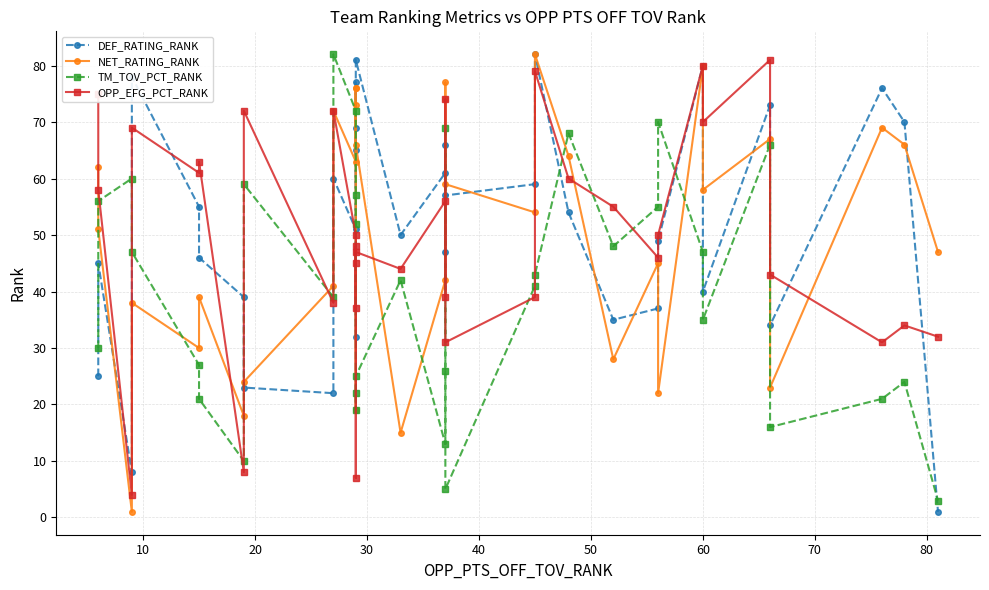

What is the sum of all NET_RATING_RANK values?

1721